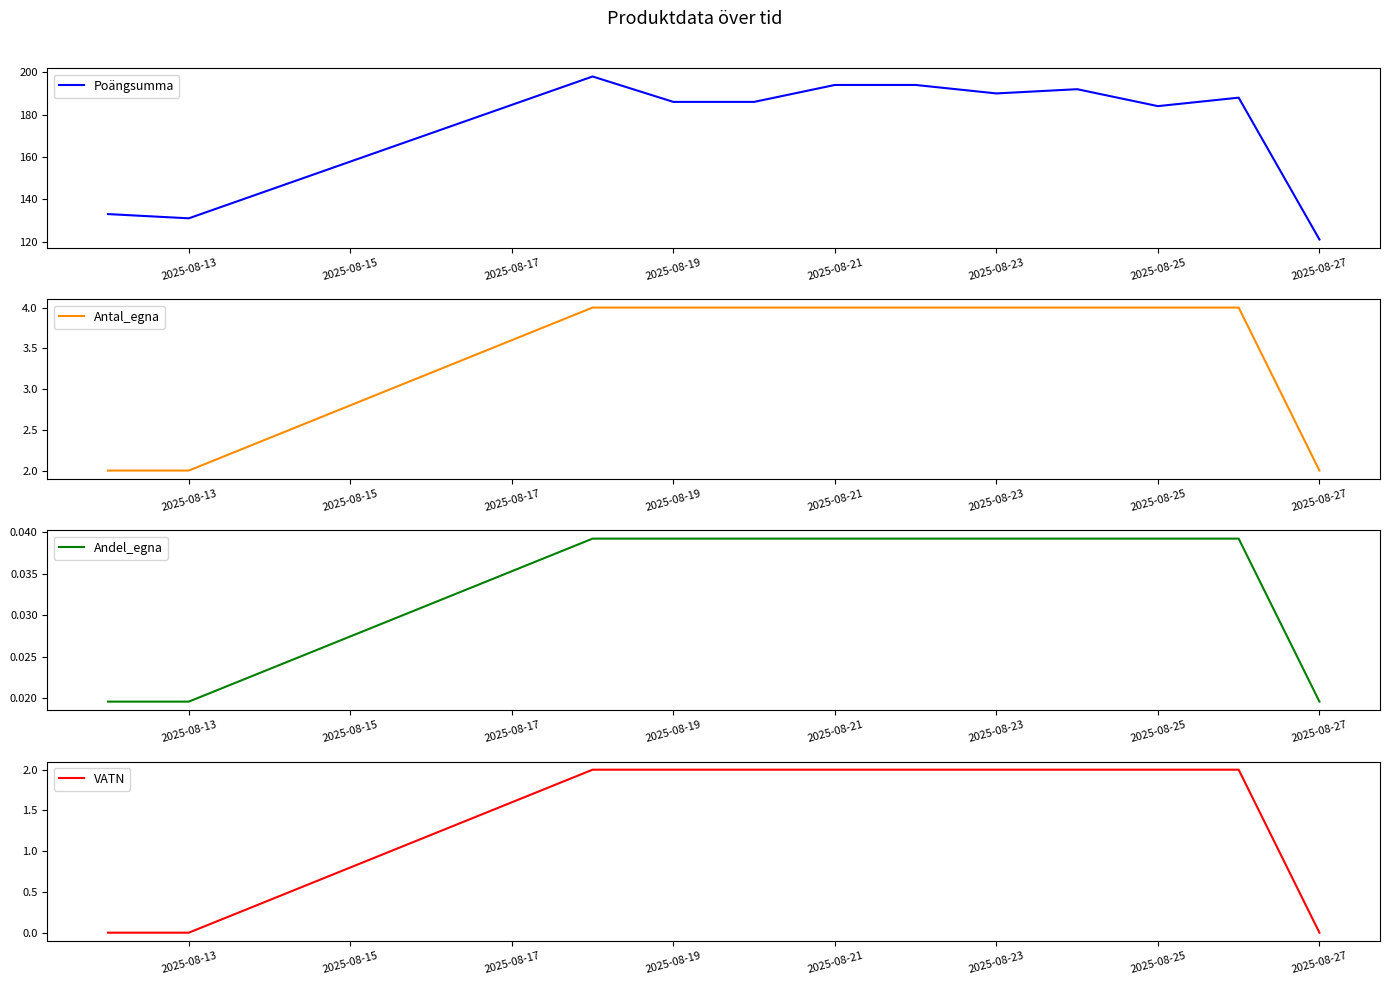

What is the spread (max minus min) of values at 2025-08-25?

184.0